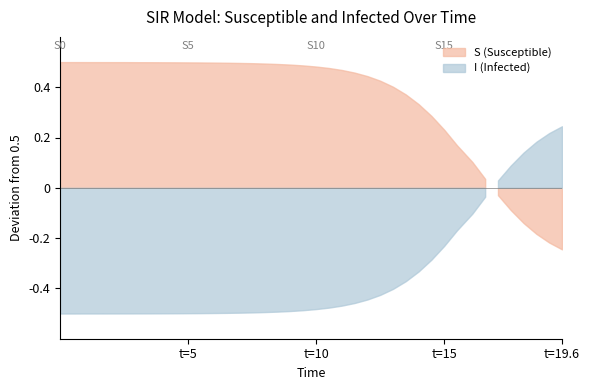

At 20, list the series in order from smallest to largest.

I, S